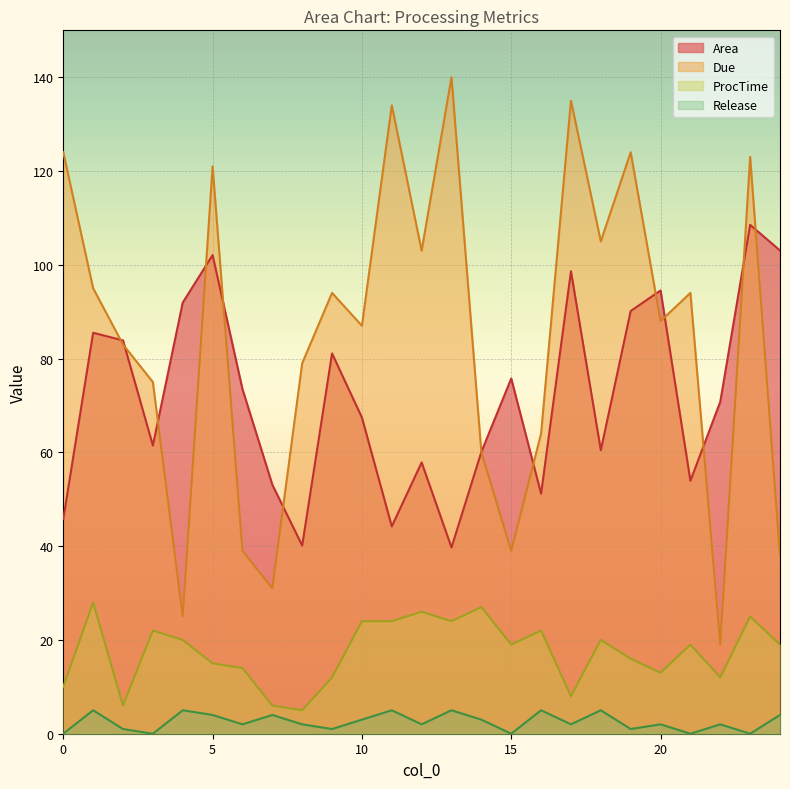

Reading left to right, what are all the values shown in this chart?

Area: 45.8	85.5	83.9	61.5	91.9	102.1	73.5	53.1	40.1	81.1	67.4	44.2	57.9	39.7	60.1	75.8	51.2	98.6	60.4	90.1	94.5	53.9	70.8	108.5	103.1
Due: 124.0	95.0	83.0	75.0	25.0	121.0	39.0	31.0	79.0	94.0	87.0	134.0	103.0	140.0	60.0	39.0	64.0	135.0	105.0	124.0	88.0	94.0	19.0	123.0	38.0
ProcTime: 10.0	28.0	6.0	22.0	20.0	15.0	14.0	6.0	5.0	12.0	24.0	24.0	26.0	24.0	27.0	19.0	22.0	8.0	20.0	16.0	13.0	19.0	12.0	25.0	19.0
Release: 0.0	5.0	1.0	0.0	5.0	4.0	2.0	4.0	2.0	1.0	3.0	5.0	2.0	5.0	3.0	0.0	5.0	2.0	5.0	1.0	2.0	0.0	2.0	0.0	4.0